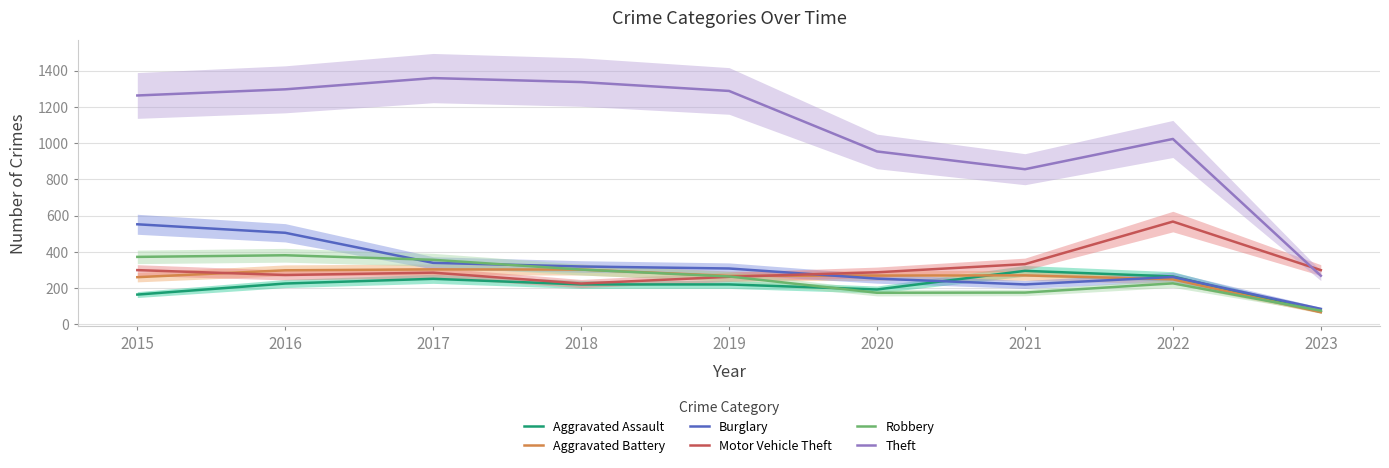

What is the difference between the highest and lowest values at 2023?

232